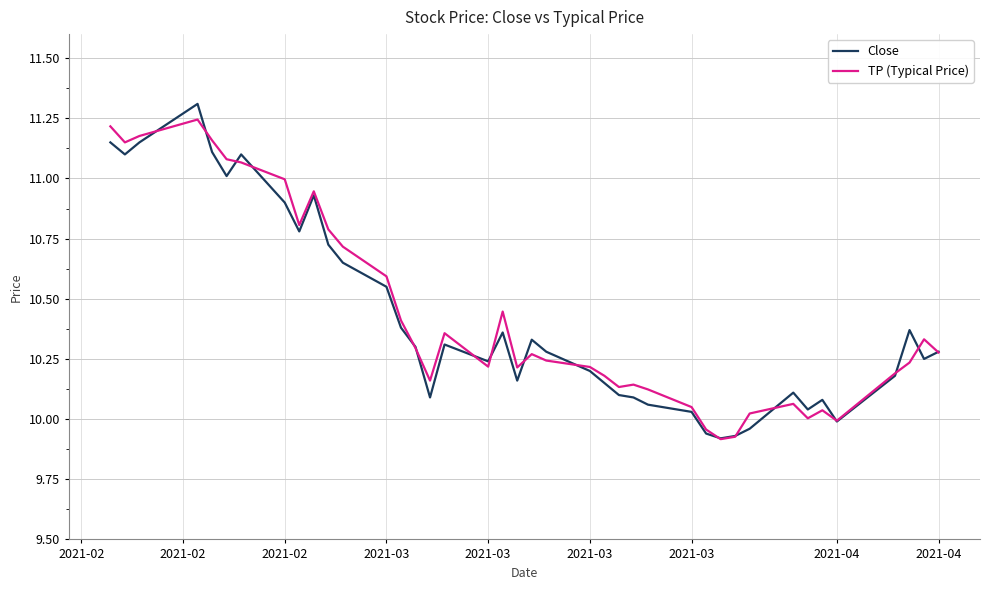

What is the maximum value shown in the chart?

11.3